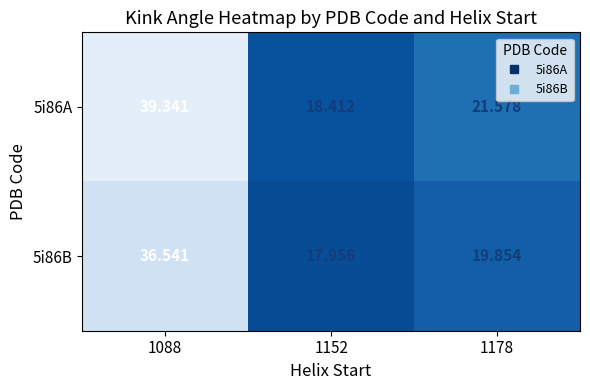

What is the difference between the highest and lowest values at 1152?

0.5